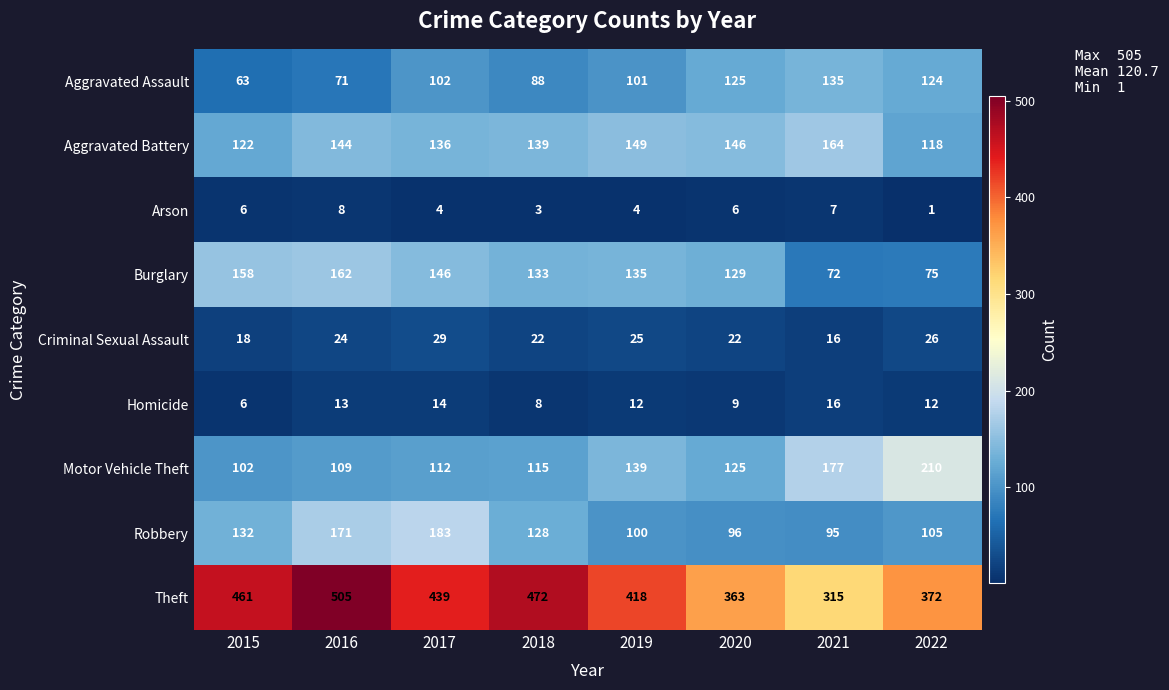

True or false: Theft has a value of 418 at 2019.

True